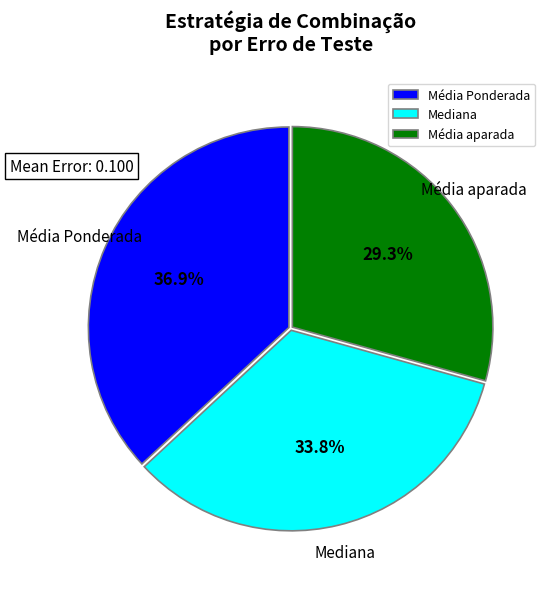

To the nearest percent, what portion does Média Ponderada represent?

37%